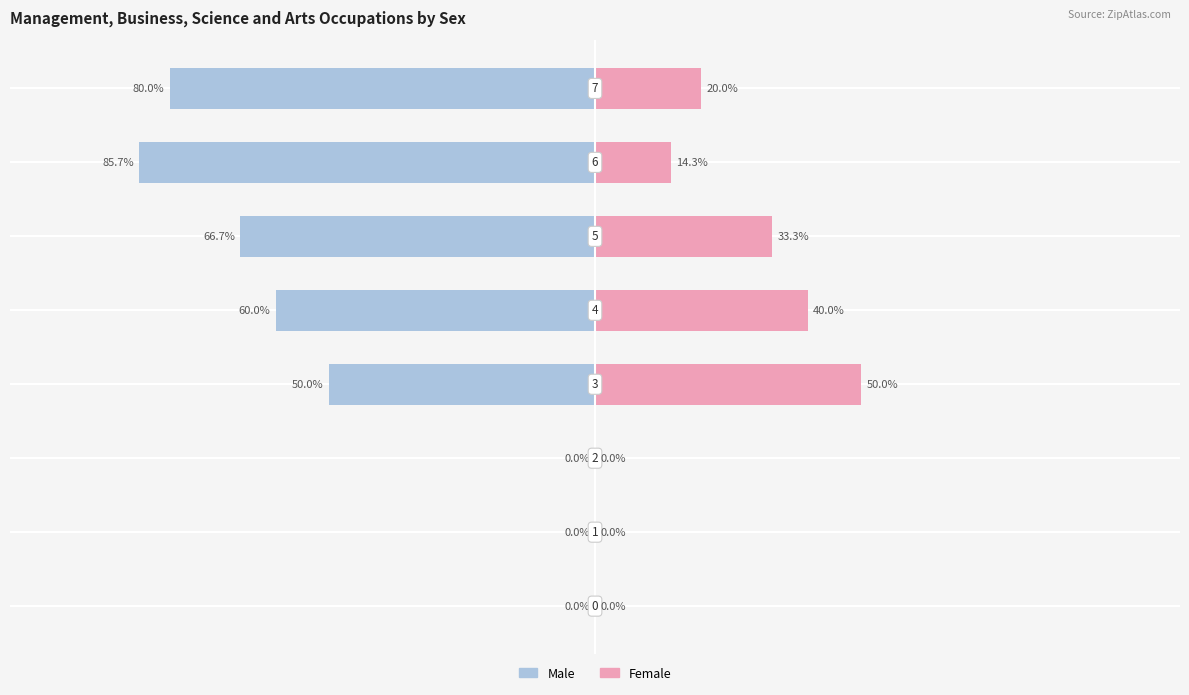

What is the average value of the Female series?

19.7